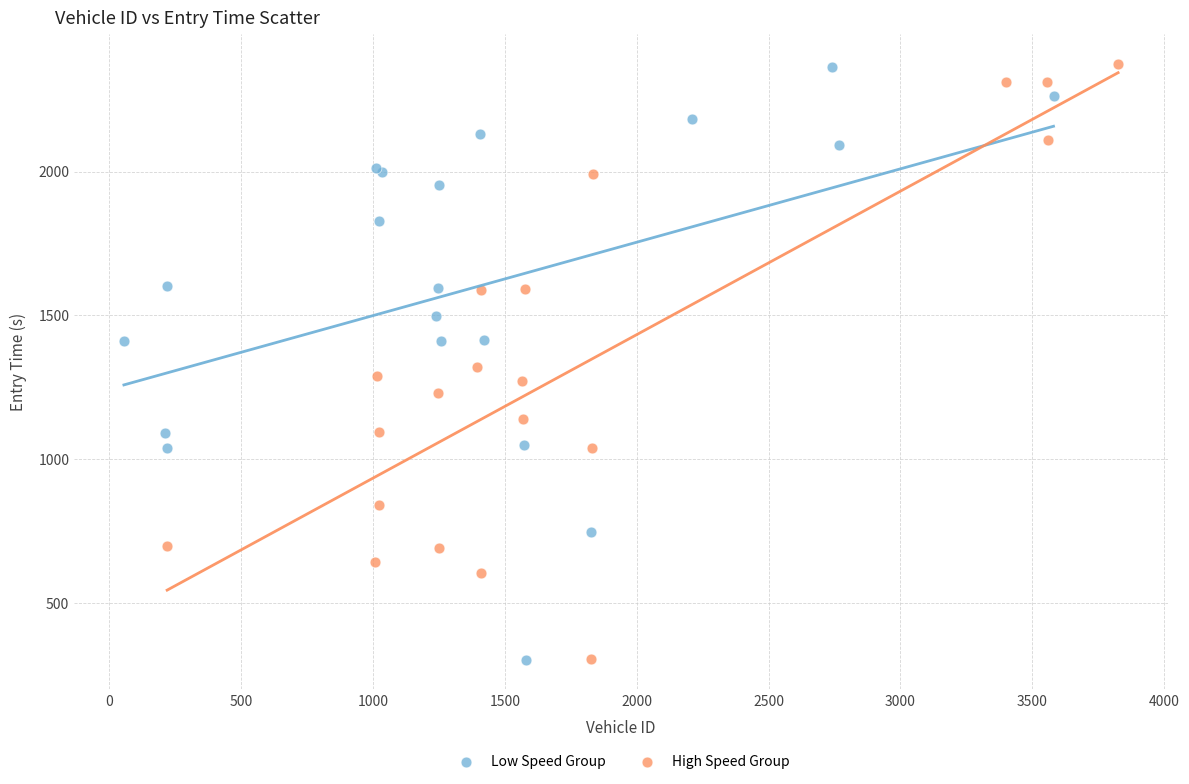

Which series has the widest spread of Y values?

High Speed Group